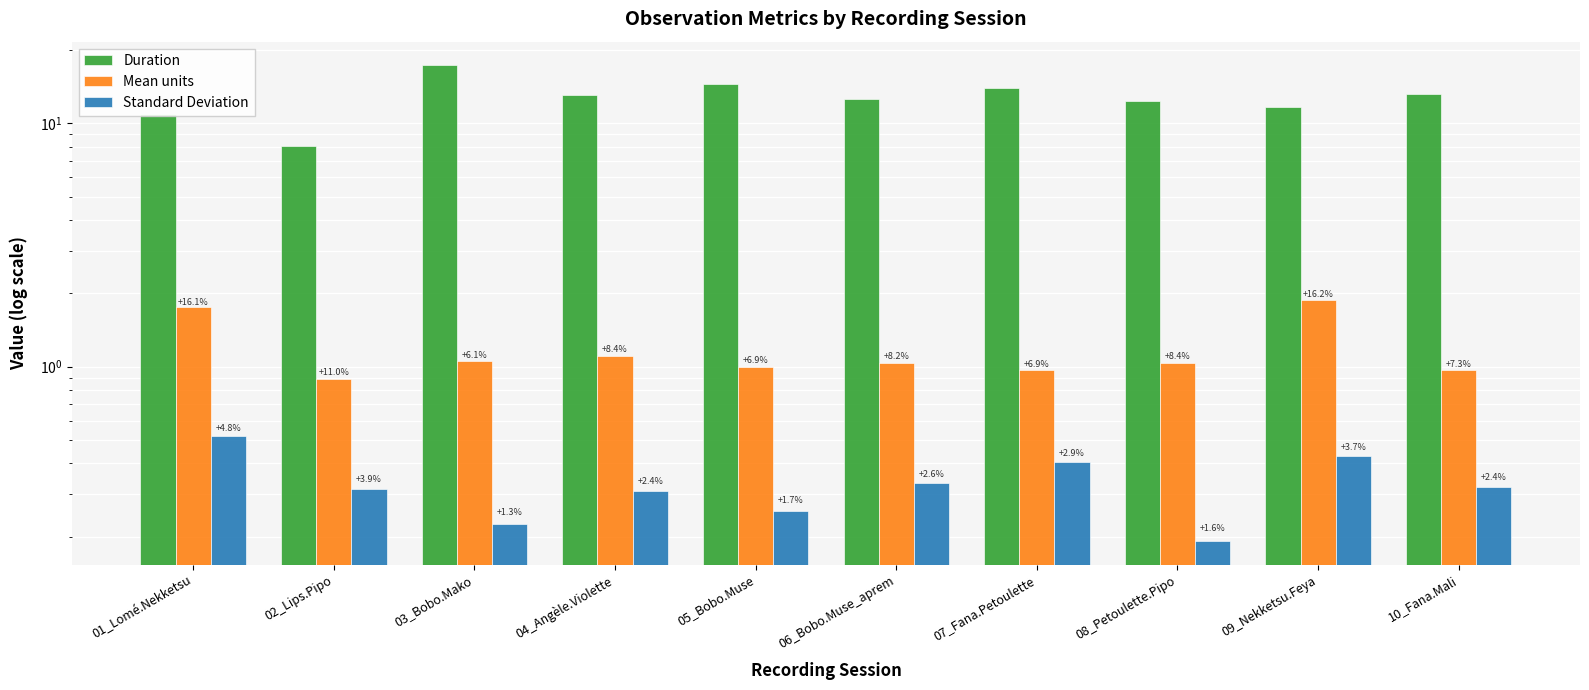

What are all the series names shown in the legend?

Duration, Mean units, Standard Deviation